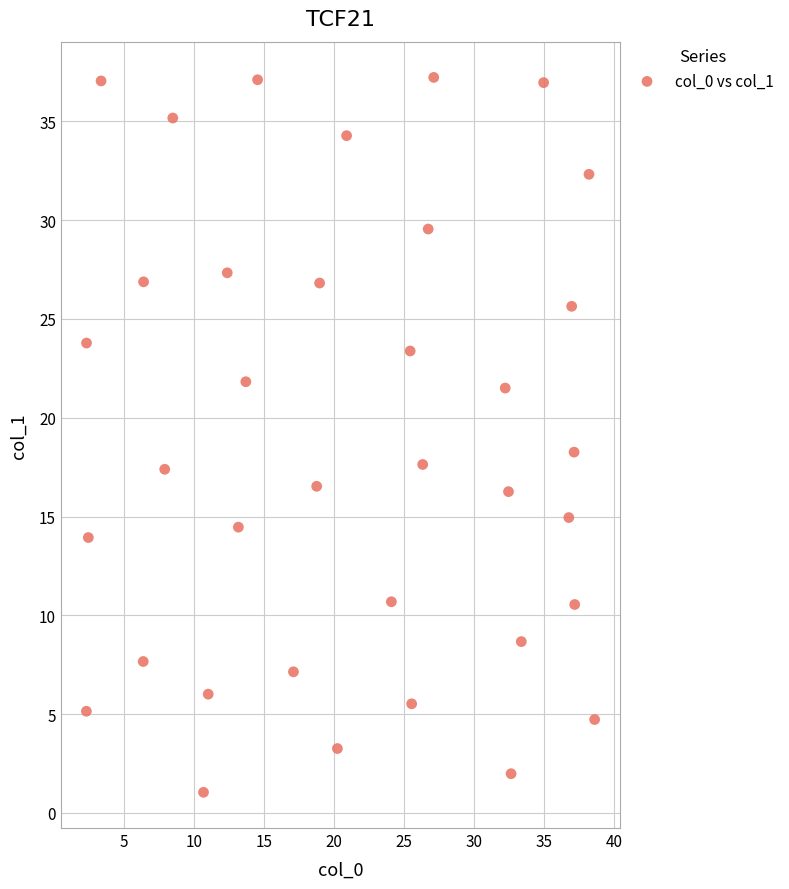

What is the range of Y values (max minus min)?

36.2